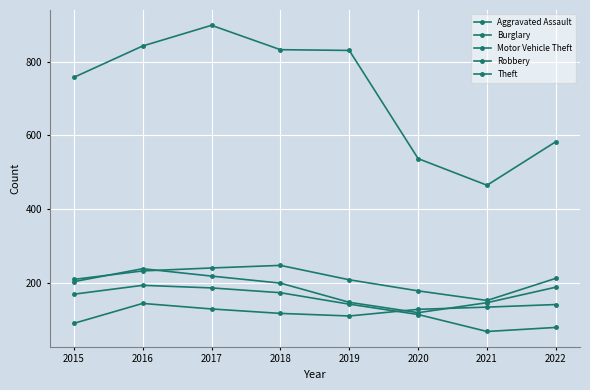

What is the sum of all Robbery values?

1466